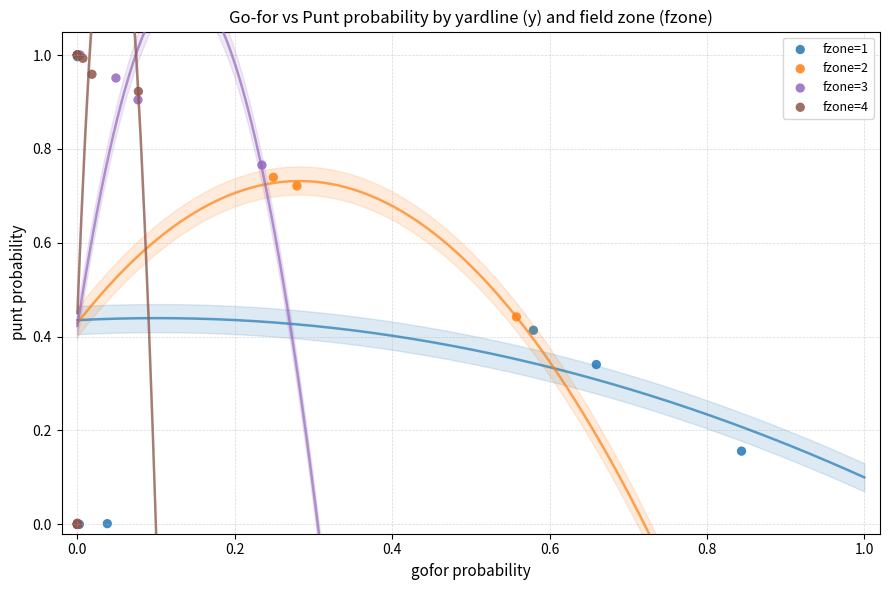

What are all the series names shown in the legend?

fzone=1, fzone=2, fzone=3, fzone=4